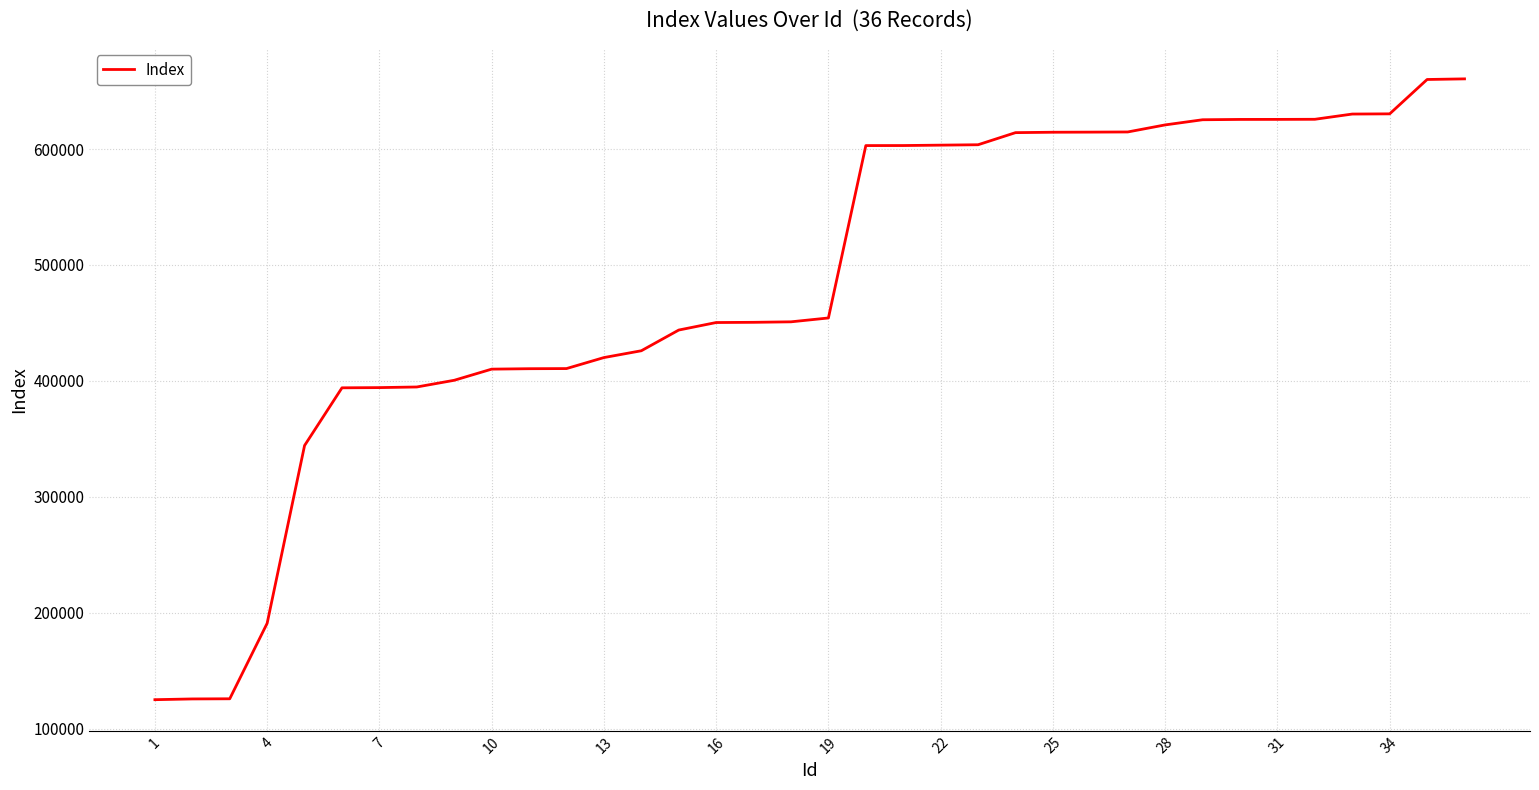

What is the difference between the maximum and minimum values?

535479